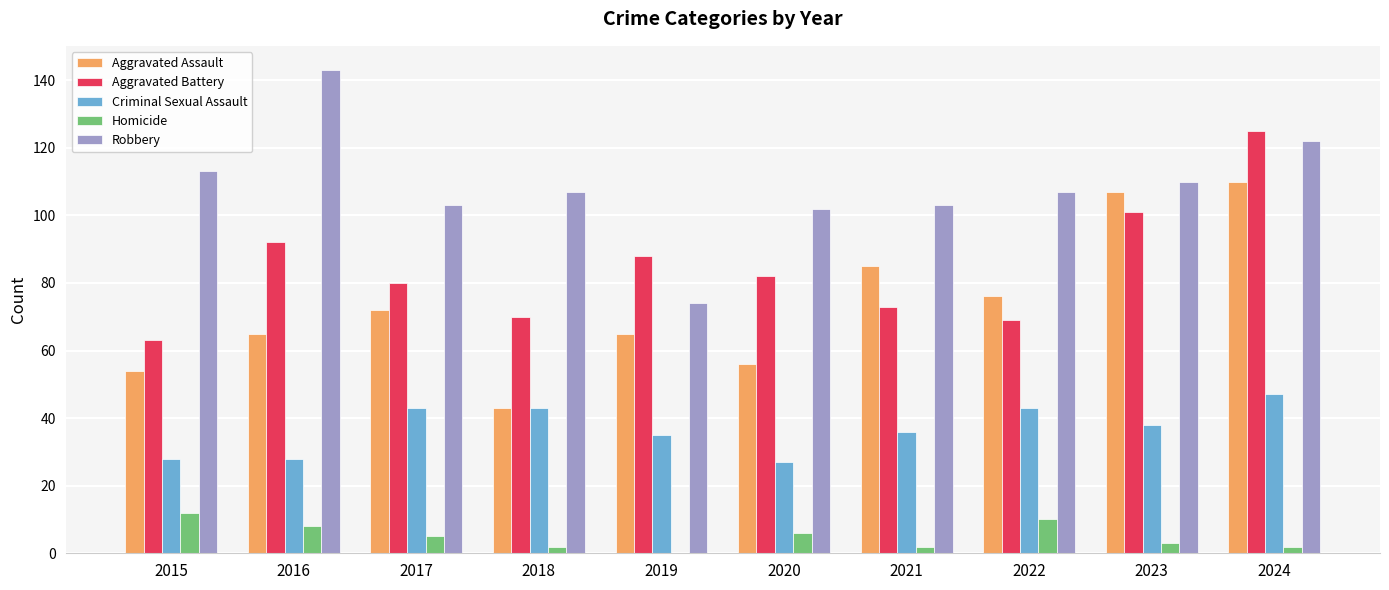

Reading left to right, transcribe all the data shown in this chart.

Aggravated Assault: 2015=54	2016=65	2017=72	2018=43	2019=65	2020=56	2021=85	2022=76	2023=107	2024=110
Aggravated Battery: 2015=63	2016=92	2017=80	2018=70	2019=88	2020=82	2021=73	2022=69	2023=101	2024=125
Criminal Sexual Assault: 2015=28	2016=28	2017=43	2018=43	2019=35	2020=27	2021=36	2022=43	2023=38	2024=47
Homicide: 2015=12	2016=8	2017=5	2018=2	2019=0	2020=6	2021=2	2022=10	2023=3	2024=2
Robbery: 2015=113	2016=143	2017=103	2018=107	2019=74	2020=102	2021=103	2022=107	2023=110	2024=122